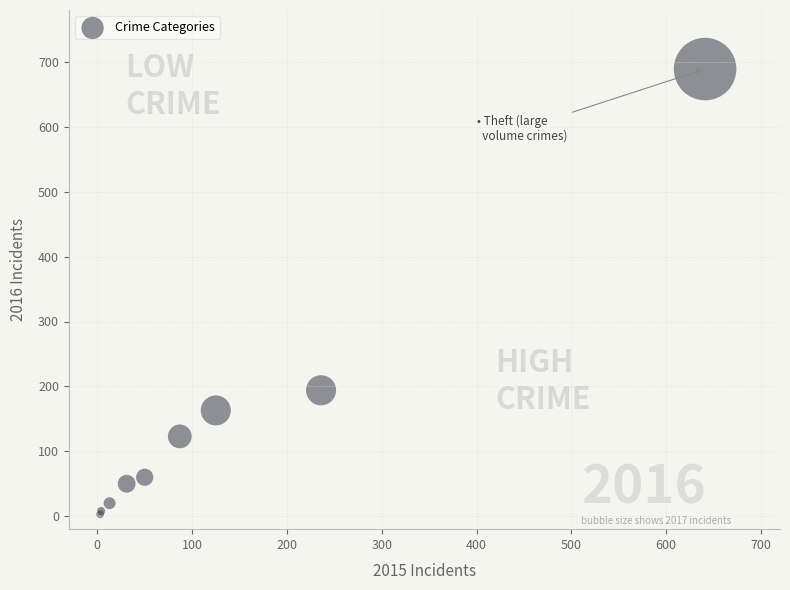

What Y value in the scatter plot is closest to 346?

194